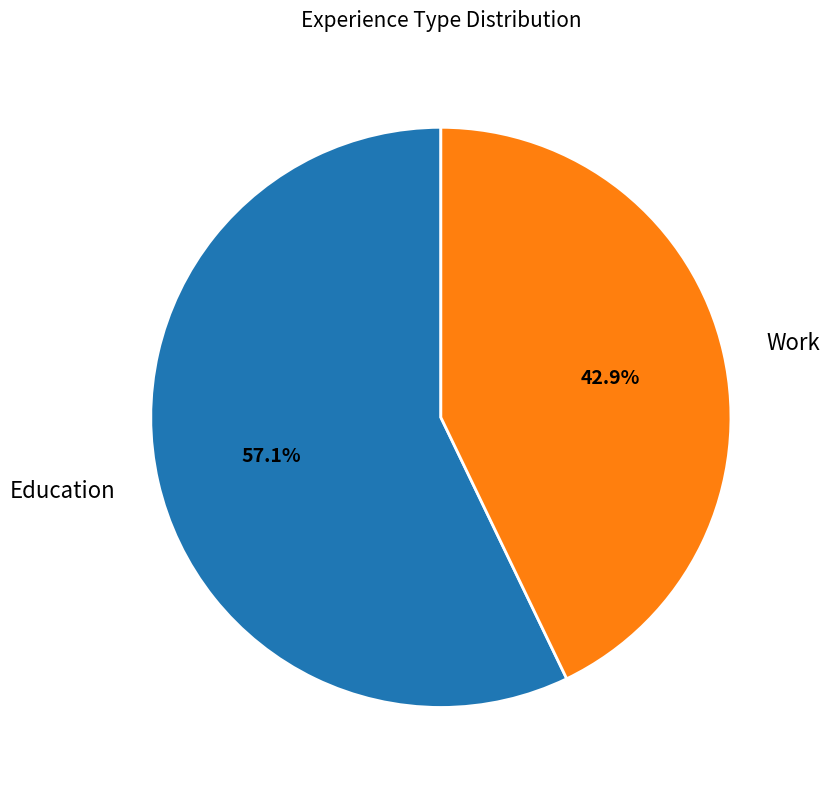

Is there a majority slice in this chart?

Yes